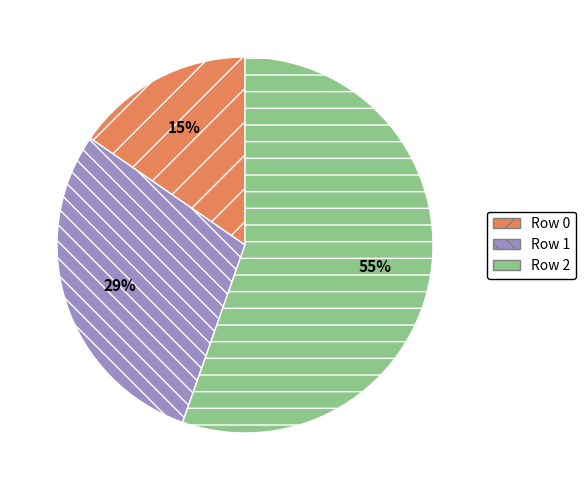

Is it true that Row 2 is 67% of the pie?

False